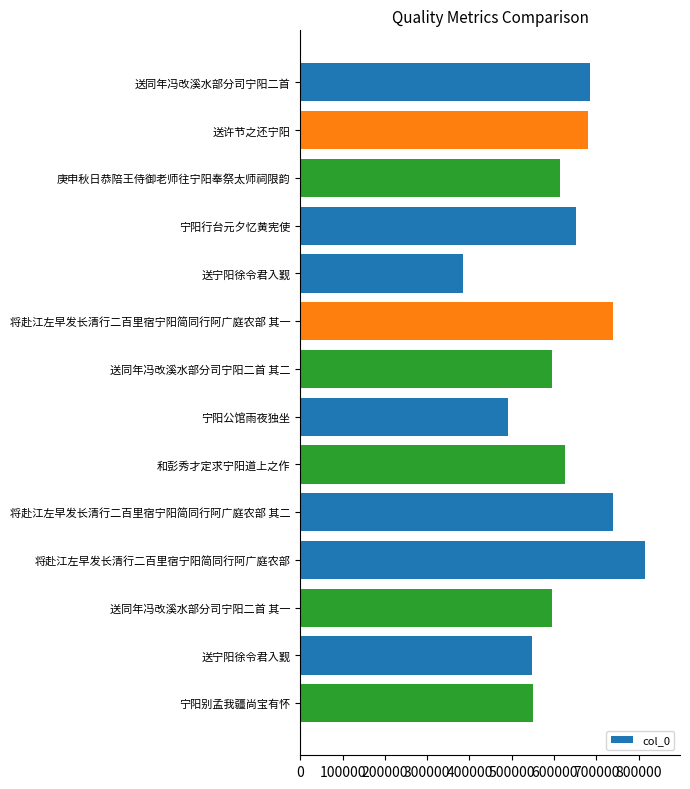

What is the minimum value shown in the chart?

383769